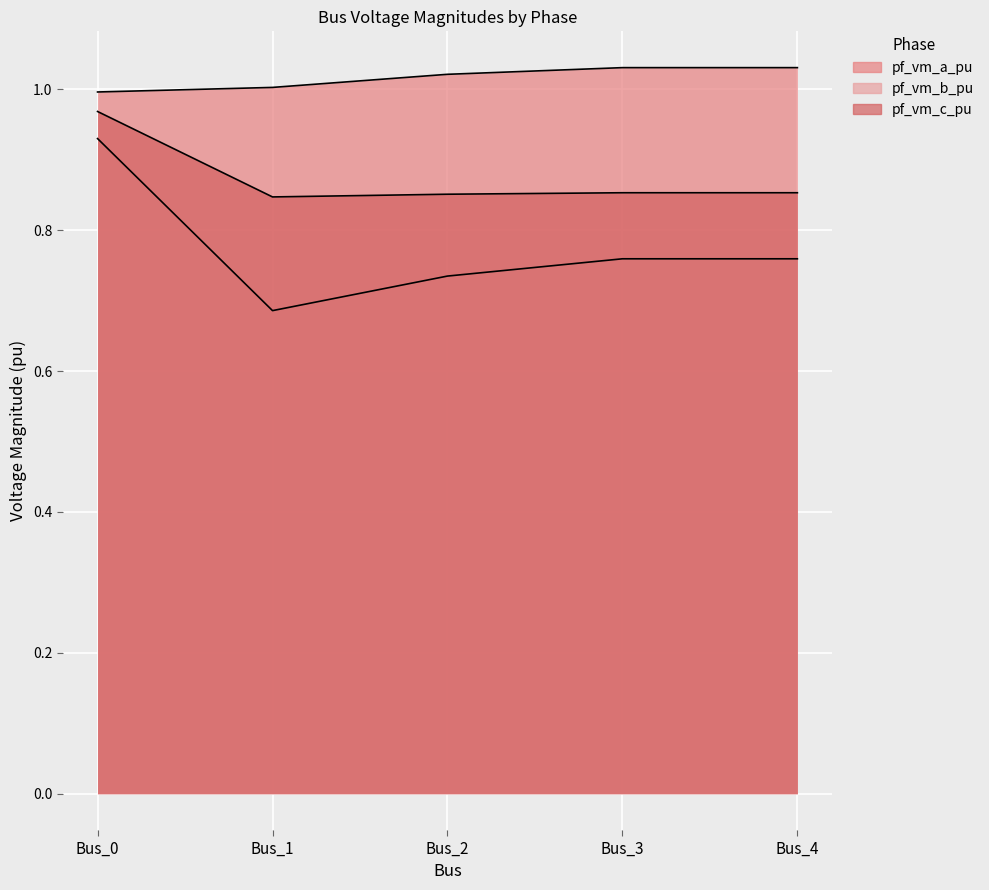

What is the value of the pf_vm_b_pu point at the 4th from the left?

0.8